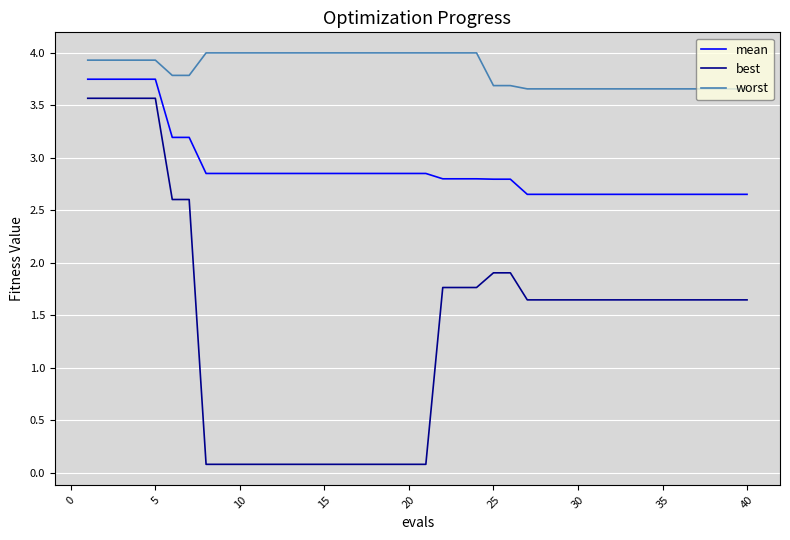

Which series has the largest total across all categories?

worst